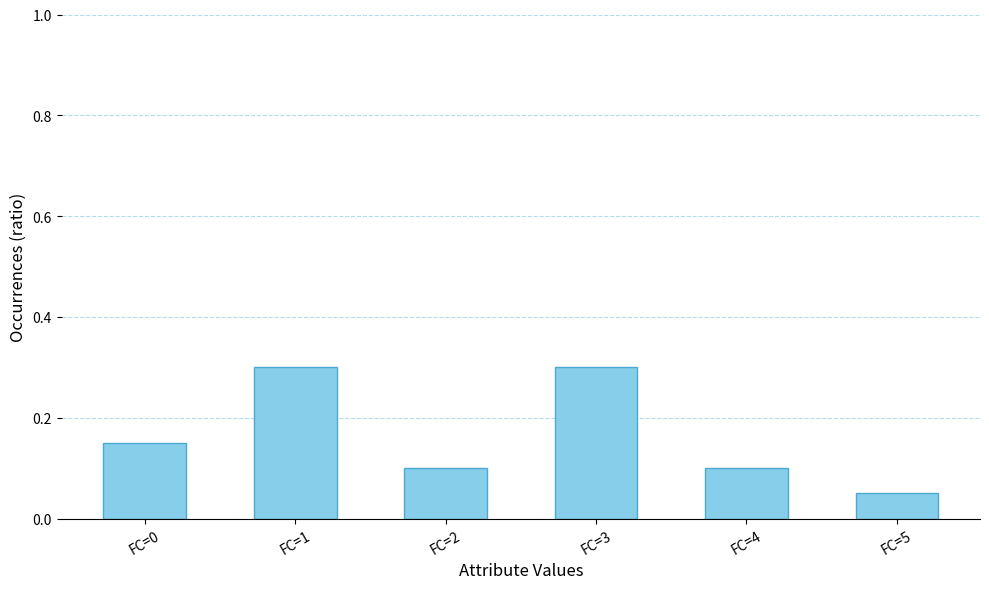

True or false: the data shows 0.4 at FC=3.

False